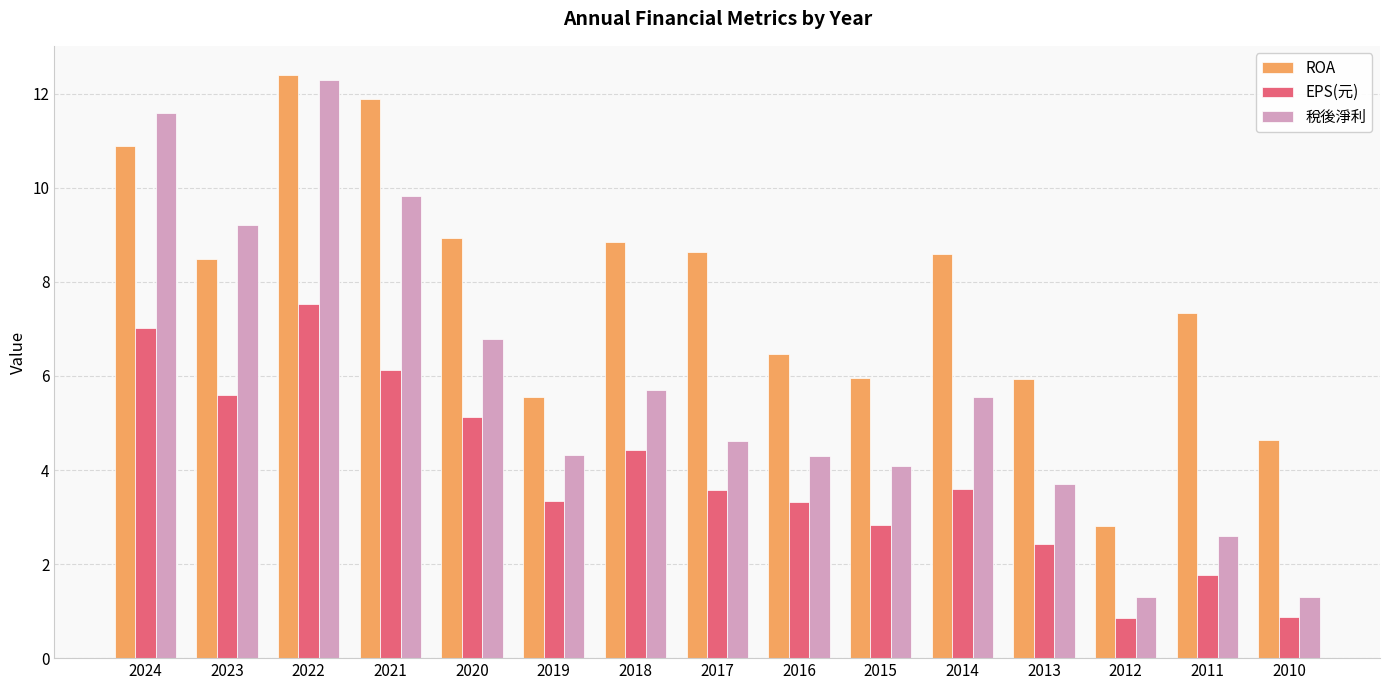

At which label is ROA closest to 7?

2011